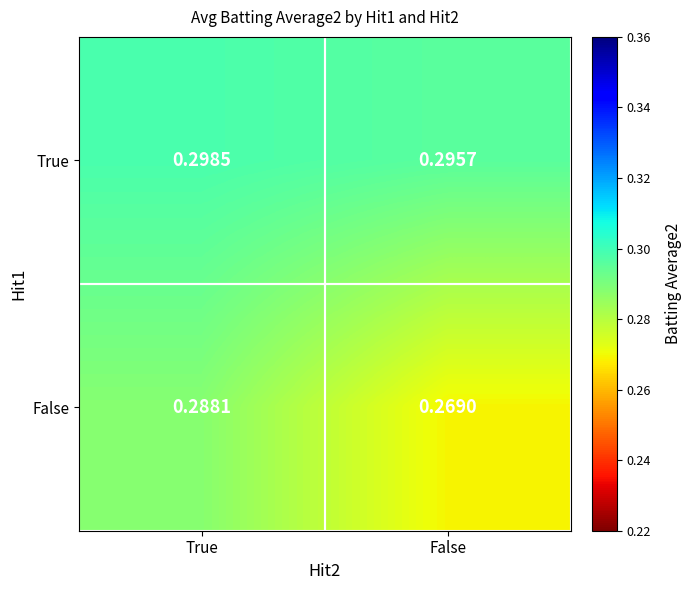

List the series in order of their peak value, lowest first.

False, True